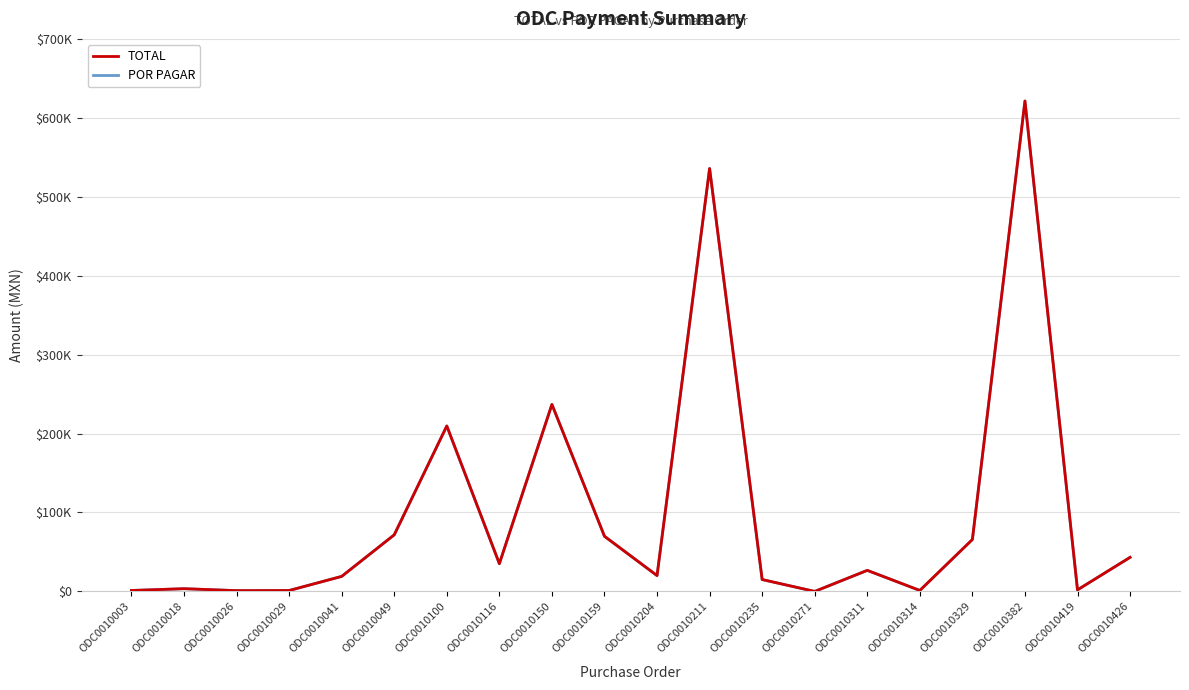

What is the sum of the POR PAGAR values at ODC0010041 and ODC0010026?

20027.9